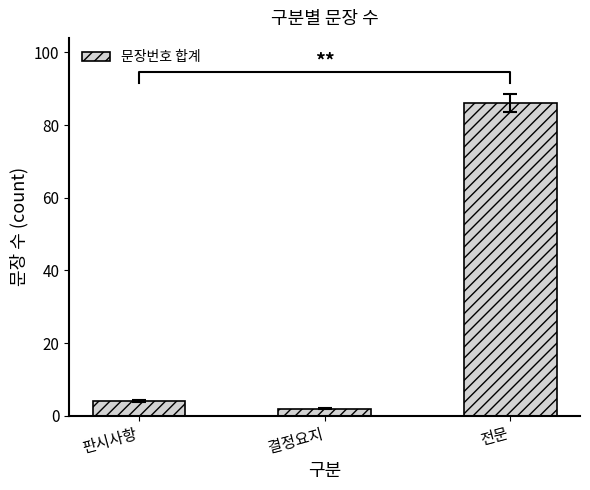

Which has a higher value, 전문 or 판시사항?

전문